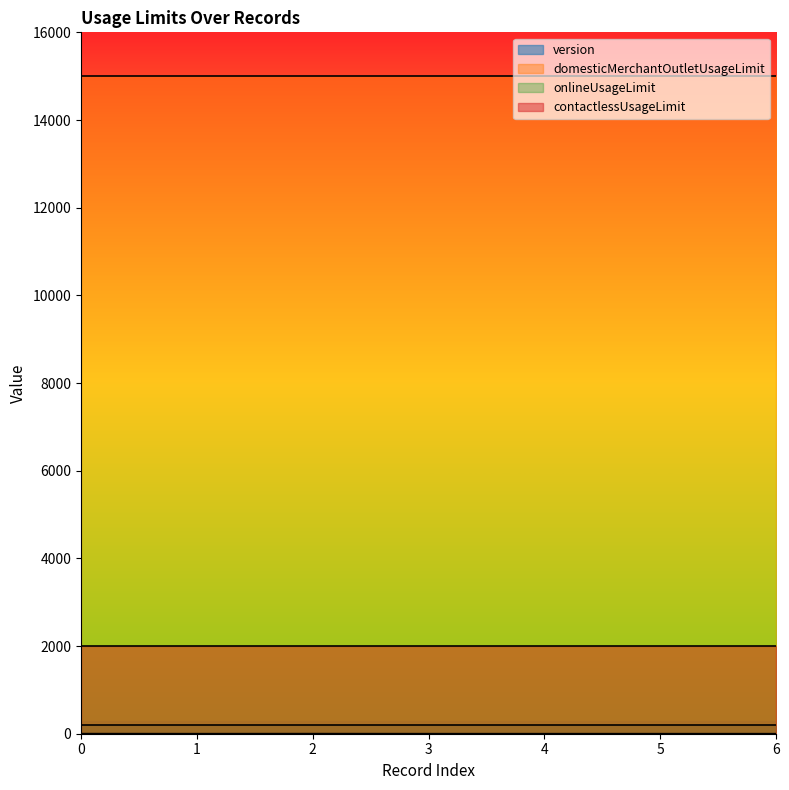

What is the value of the version point at the 2nd from the left?

1